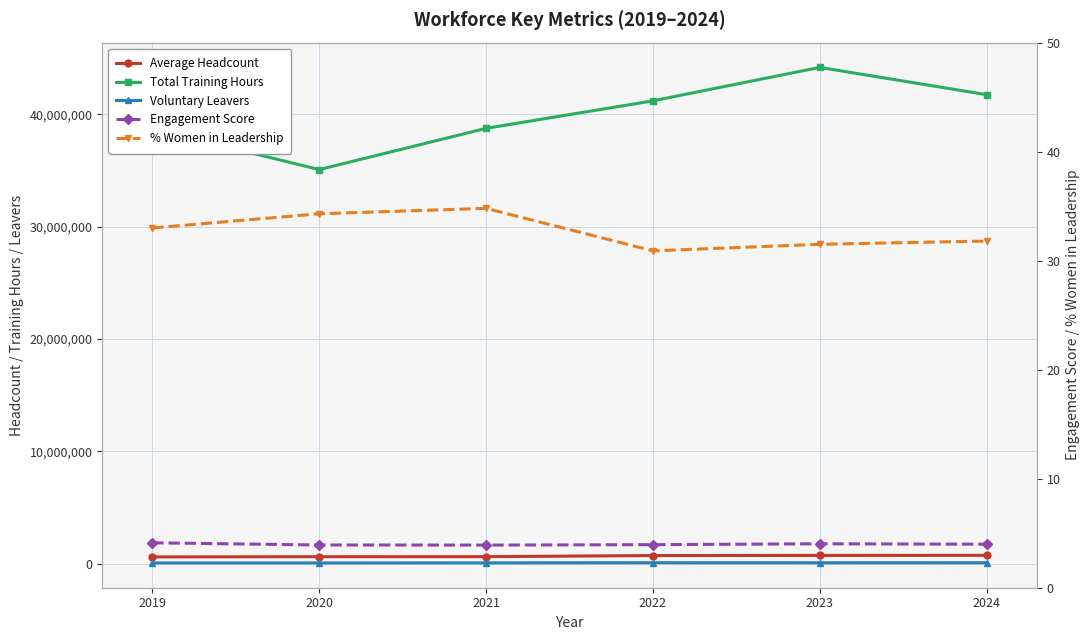

True or false: % Women in Leadership and Average Headcount intersect in this chart.

False